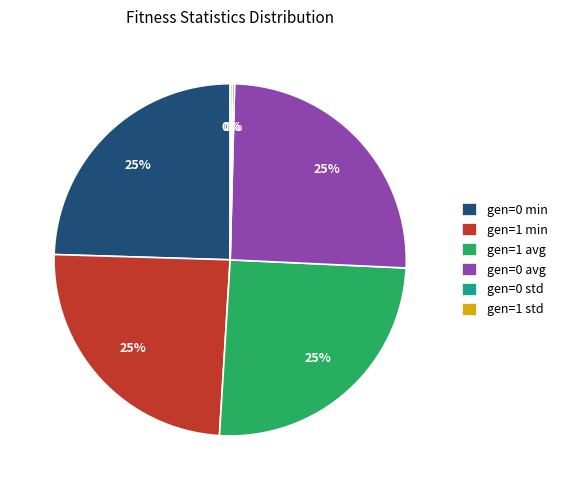

Combined, do gen=1 min and gen=1 avg account for over 50%?

No